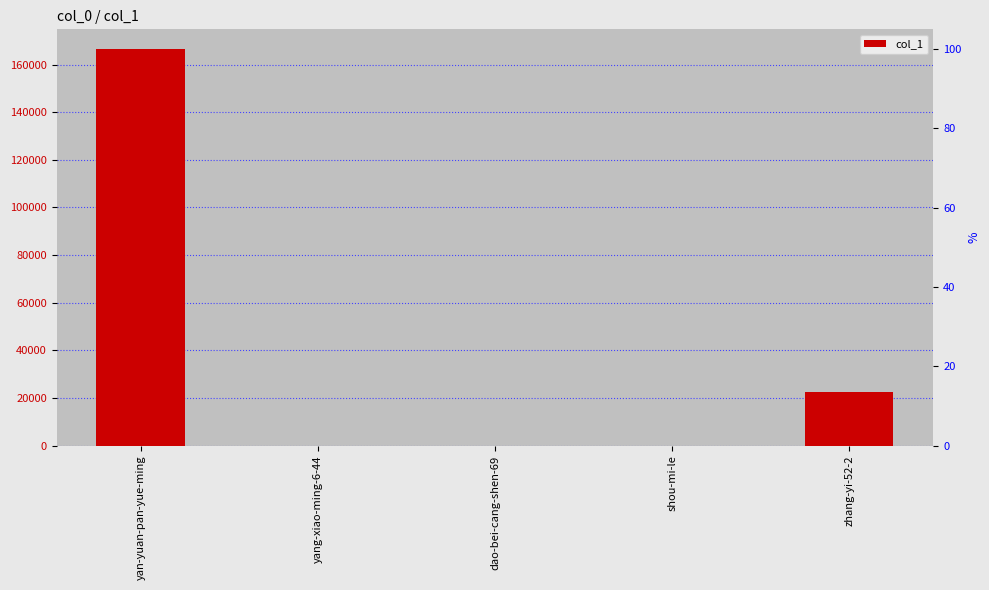

How many values are below 35?

2